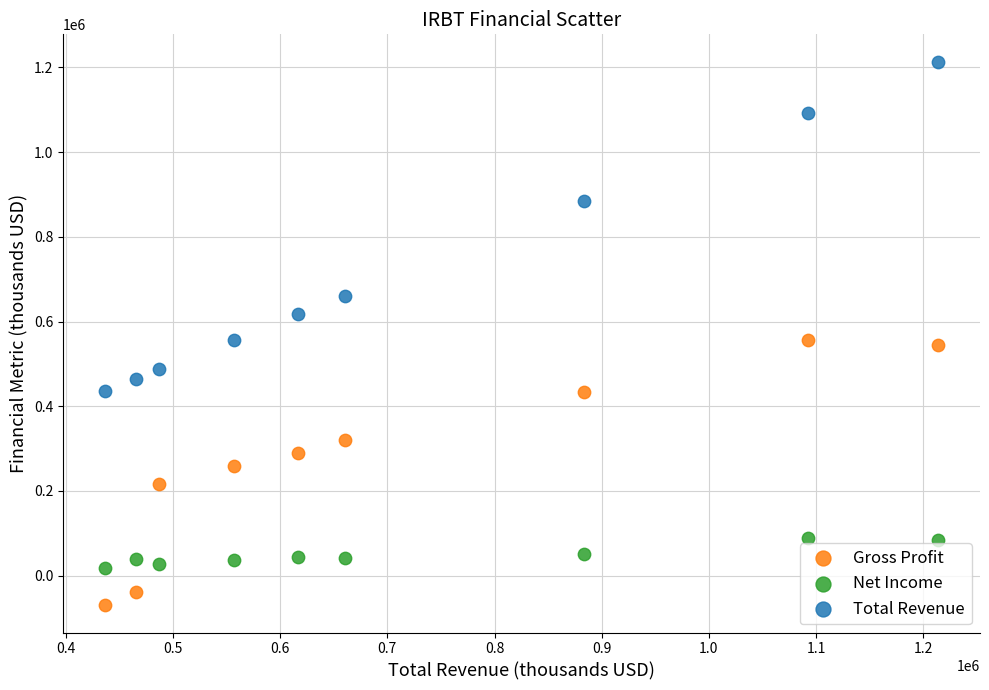

What are all the series names shown in the legend?

Gross Profit, Net Income, Total Revenue